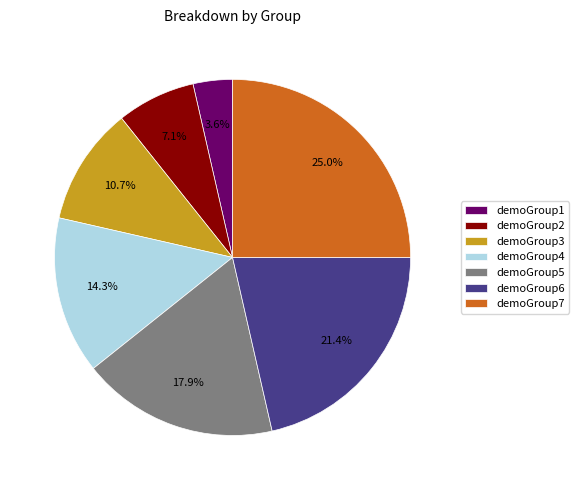

How many segments does this pie chart have?

7